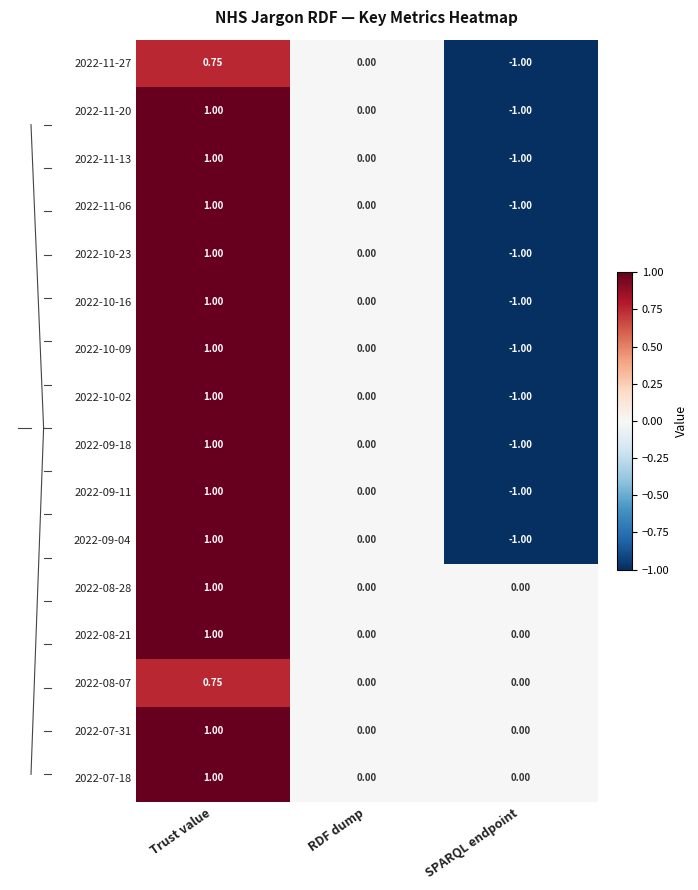

At which label does 2022-11-20 first exceed 0?

Trust value